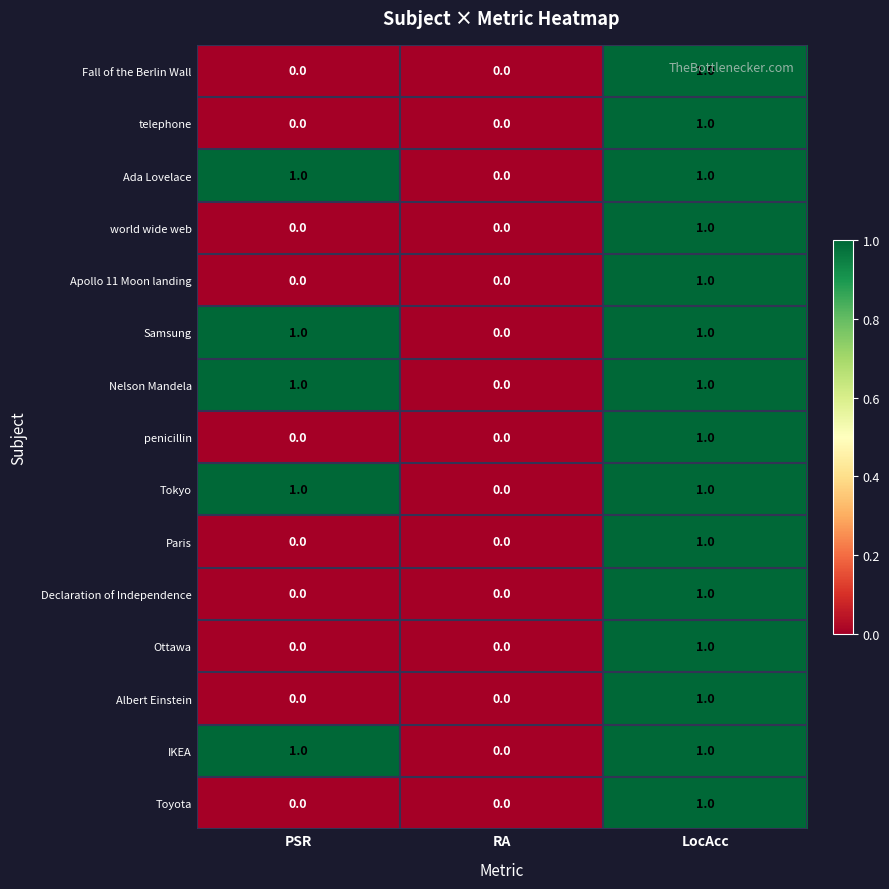

How many IKEA values are between 0 and 1?

3